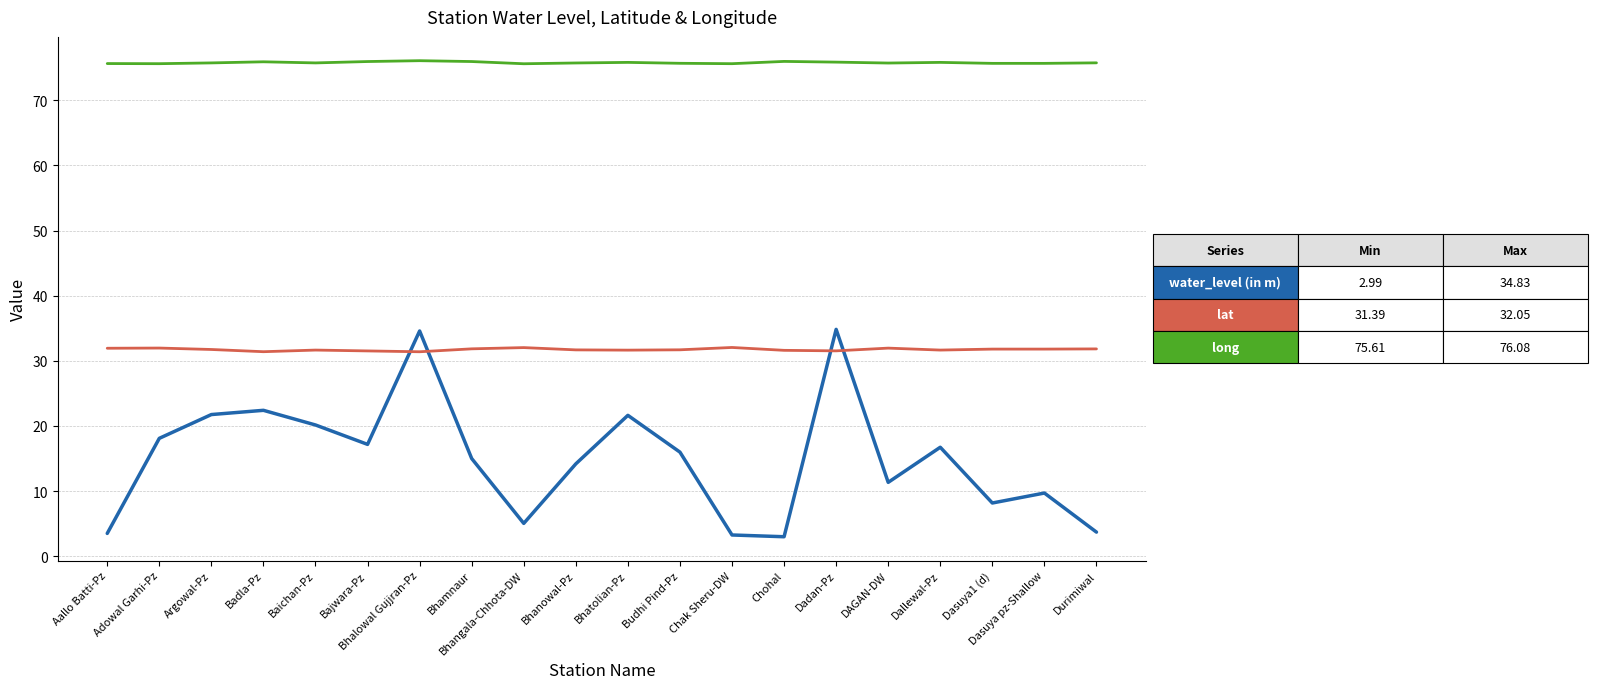

What is the difference between the highest and lowest values at Dasuya pz-Shallow?

66.0